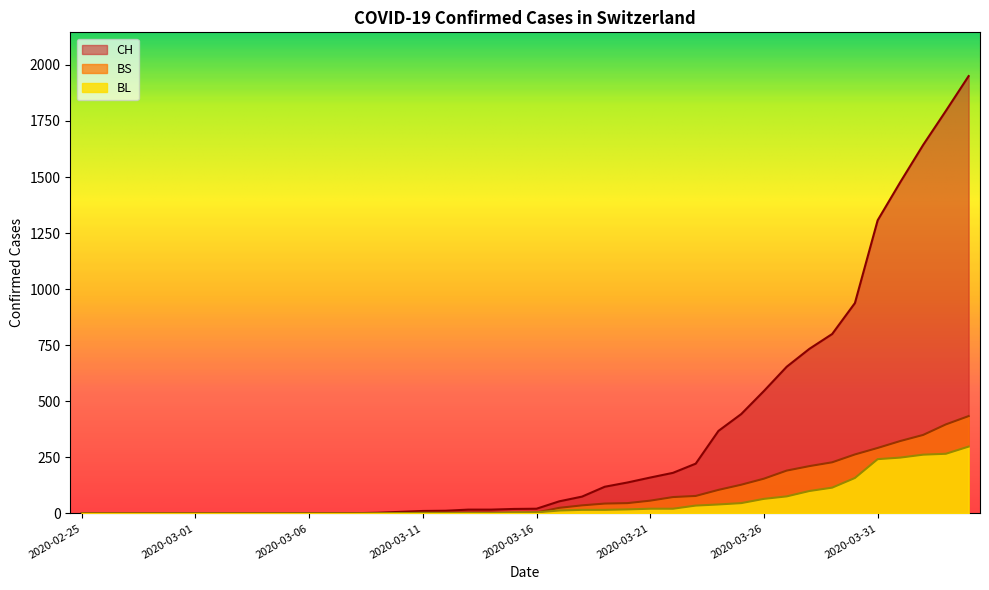

What is the difference between the maximum and second lowest values in the BS series?

434